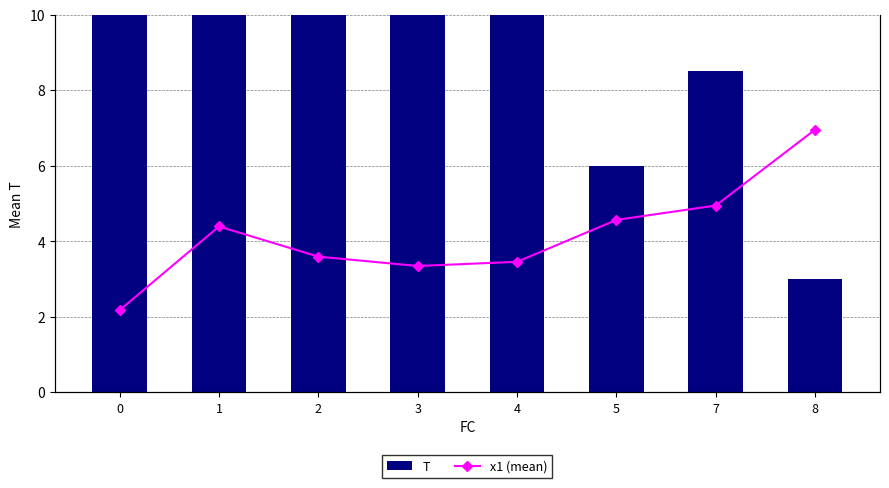

List the series in order of their peak value, lowest first.

x1 (mean), T